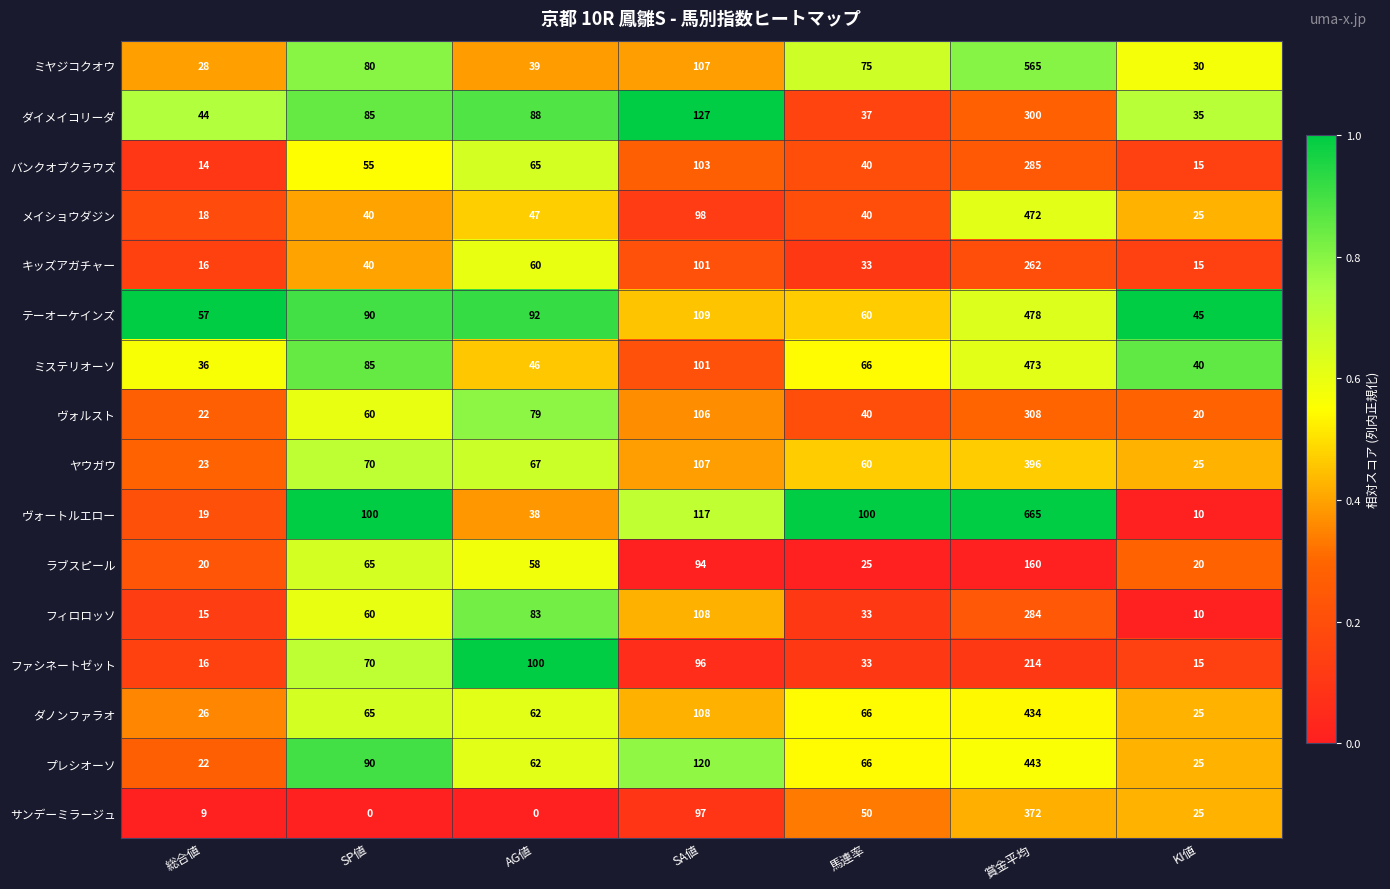

Which series has the widest spread of values?

ヴォートルエロー